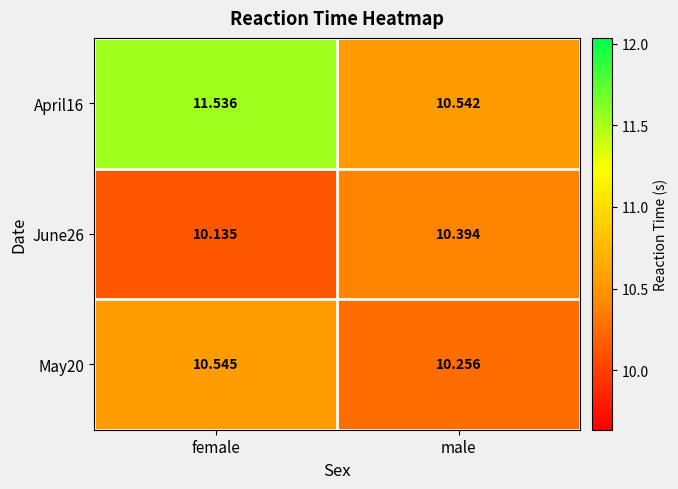

Is the value of June26 at male greater than the value of April16 at male?

No